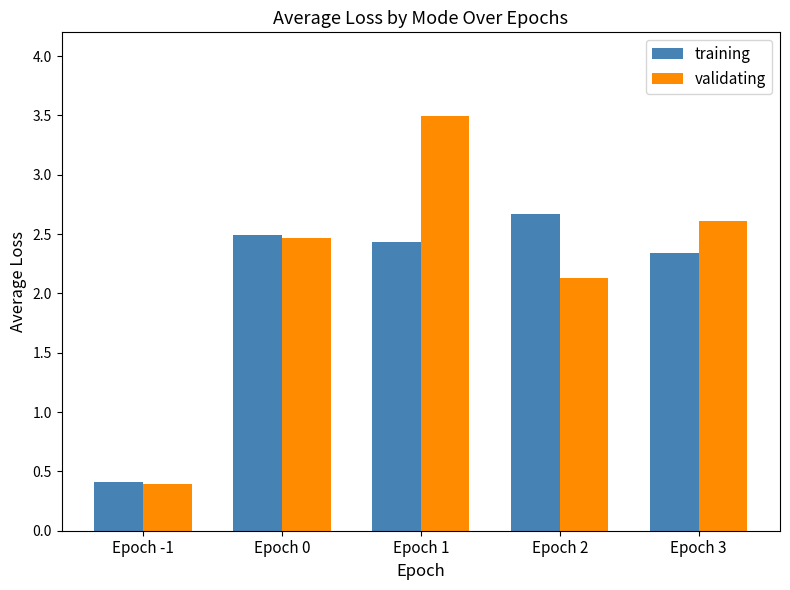

What is the maximum value shown in the chart?

3.5